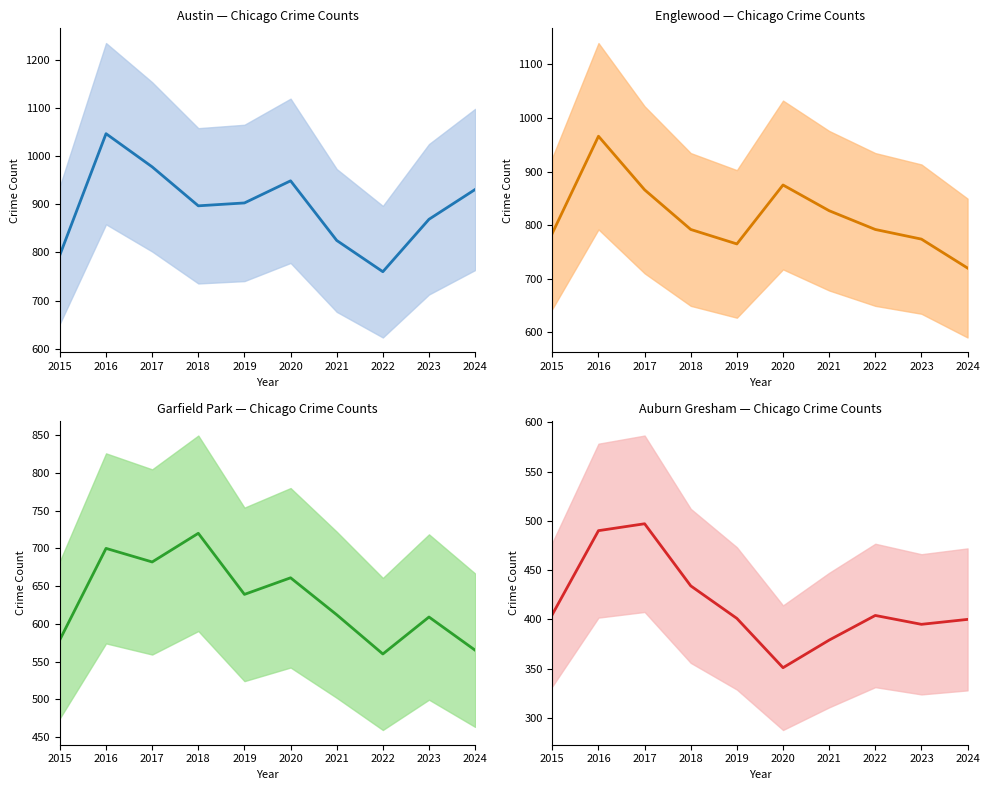

What are all the series names shown in the legend?

Austin, Englewood, Garfield Park, Auburn Gresham